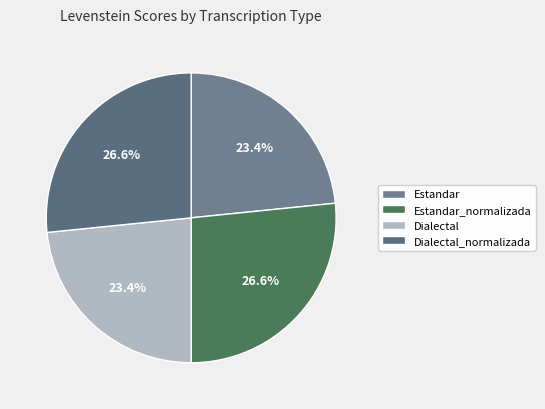

True or false: Dialectal accounts for 36% of the total.

False